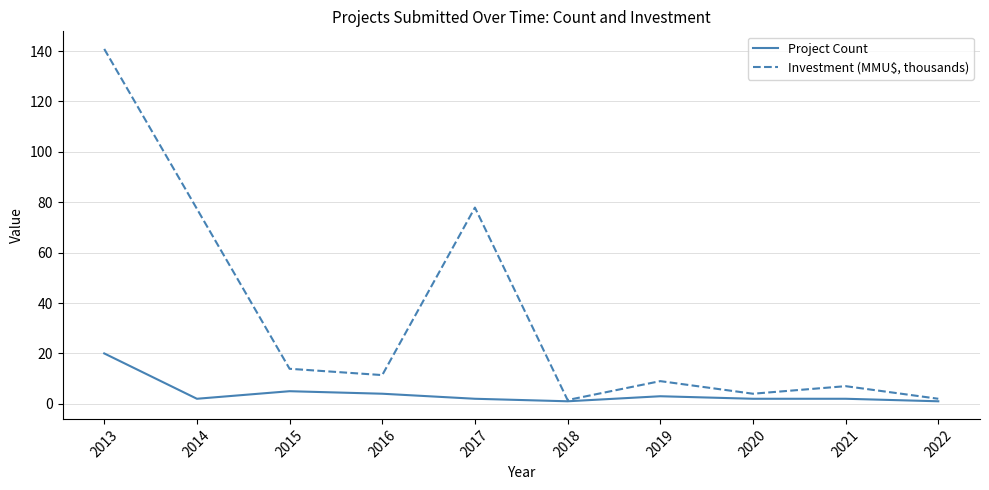

Which series has the largest total across all categories?

Investment (MMU$, thousands)